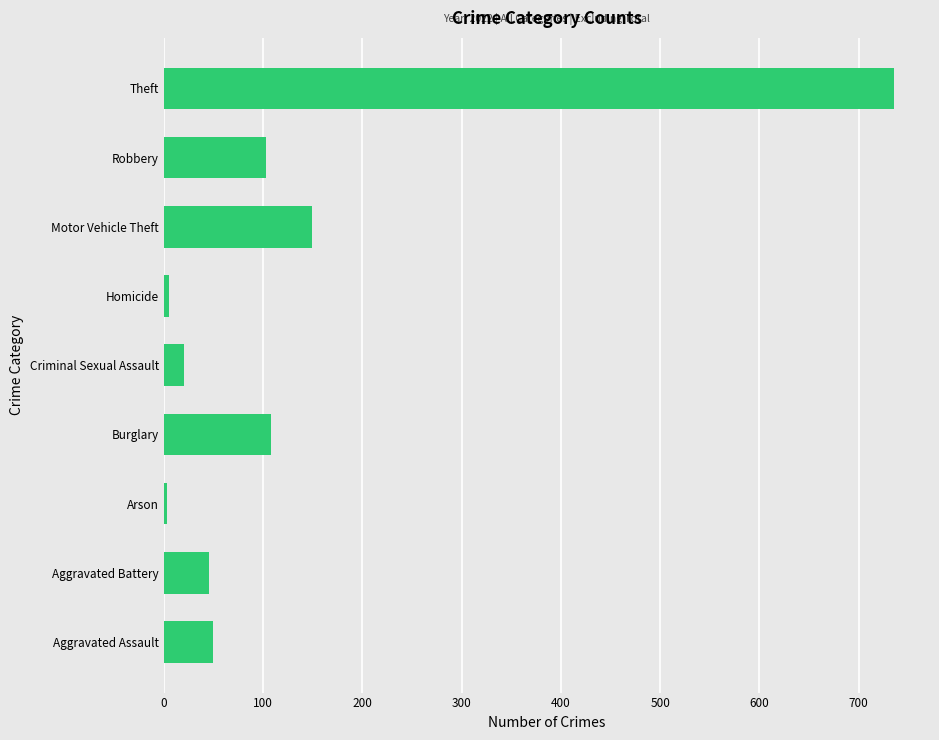

What is the average value?

135